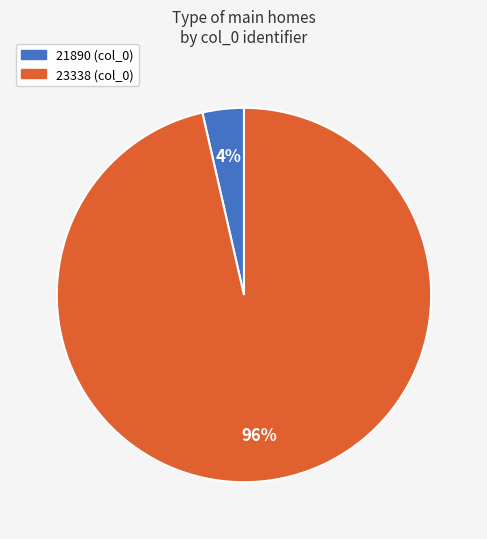

To the nearest percent, what percentage of the pie is 23338?

96%